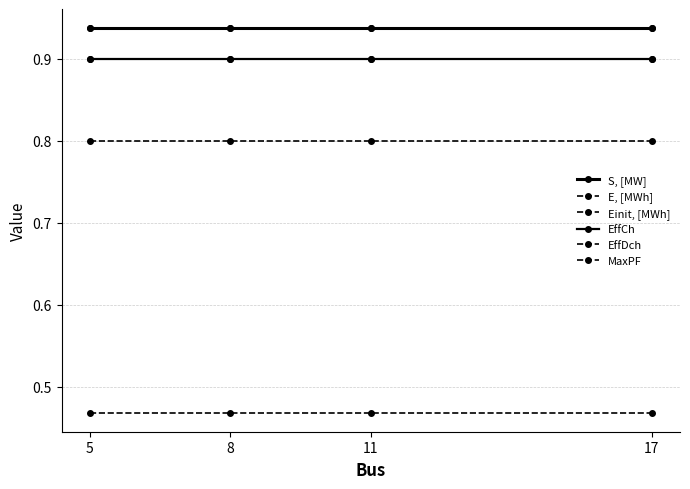

Which has a higher value, 5 or 11?

5